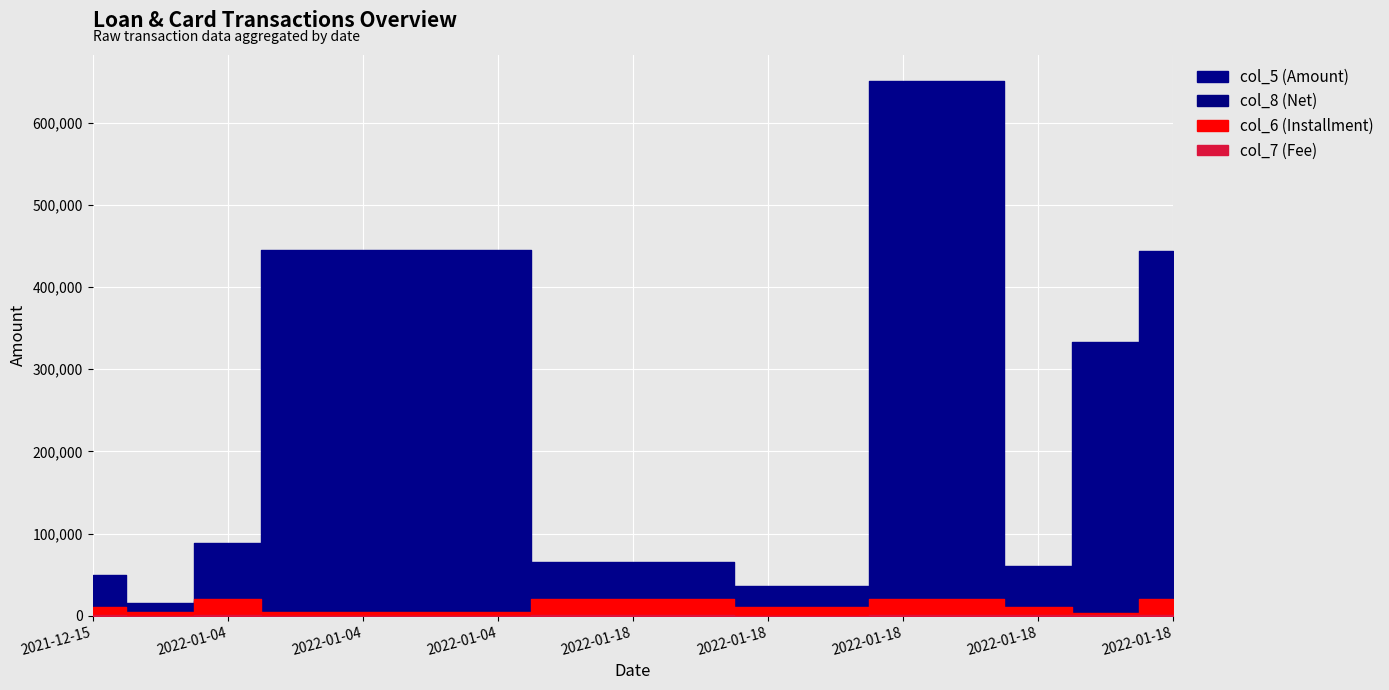

What are all the series names shown in the legend?

col_5 (Amount), col_6 (Installment), col_7 (Fee), col_8 (Net)